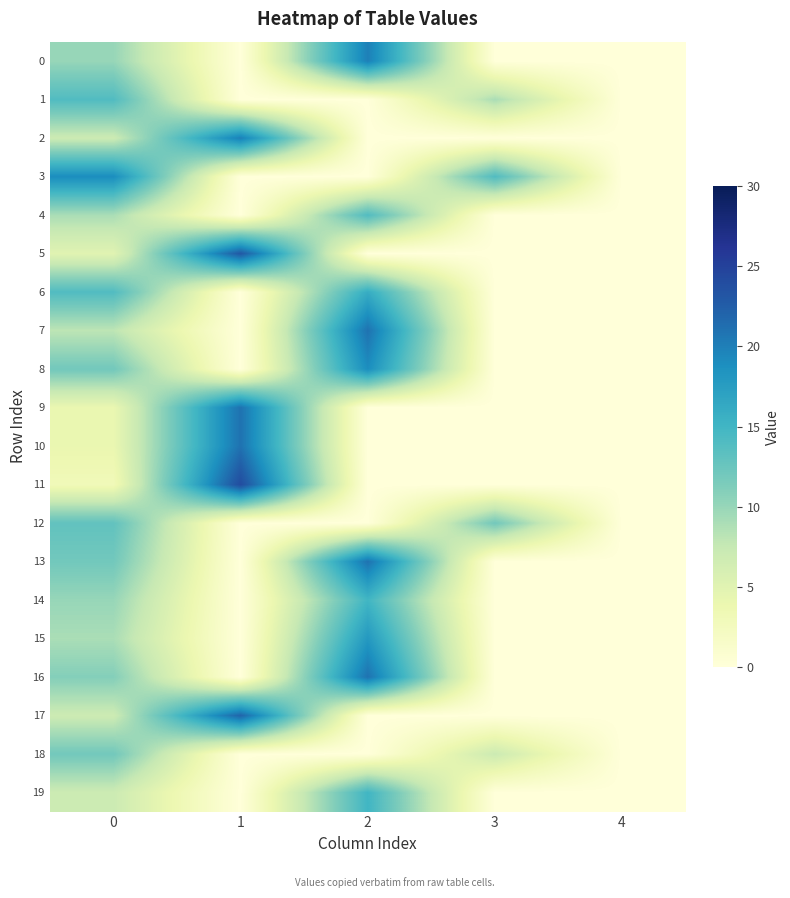

Count the number of categories in the chart.

5